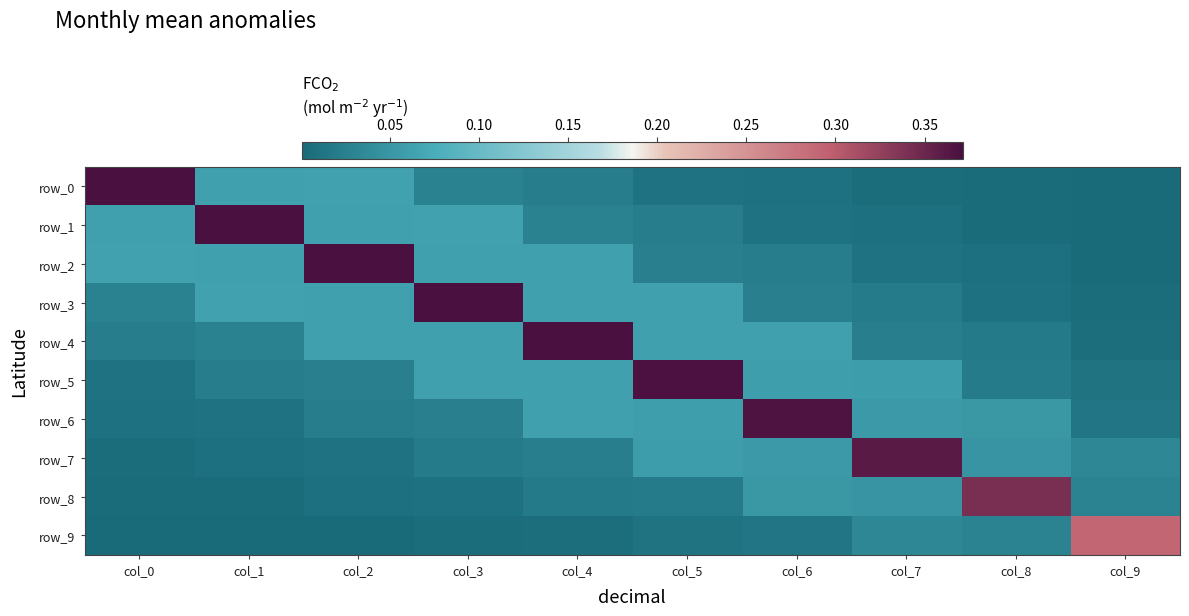

Between col_0 and col_5, which series saw the biggest shift?

row_0